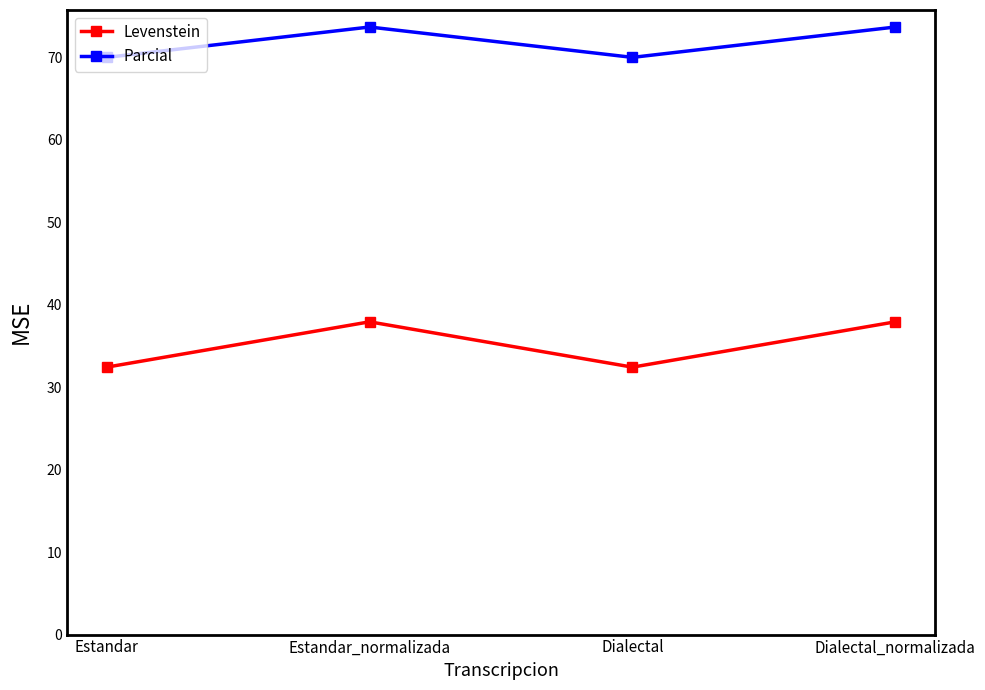

Reading right to left, what are all the values shown in this chart?

Levenstein: 37.9	32.4	37.9	32.4
Parcial: 73.7	70.0	73.7	70.0